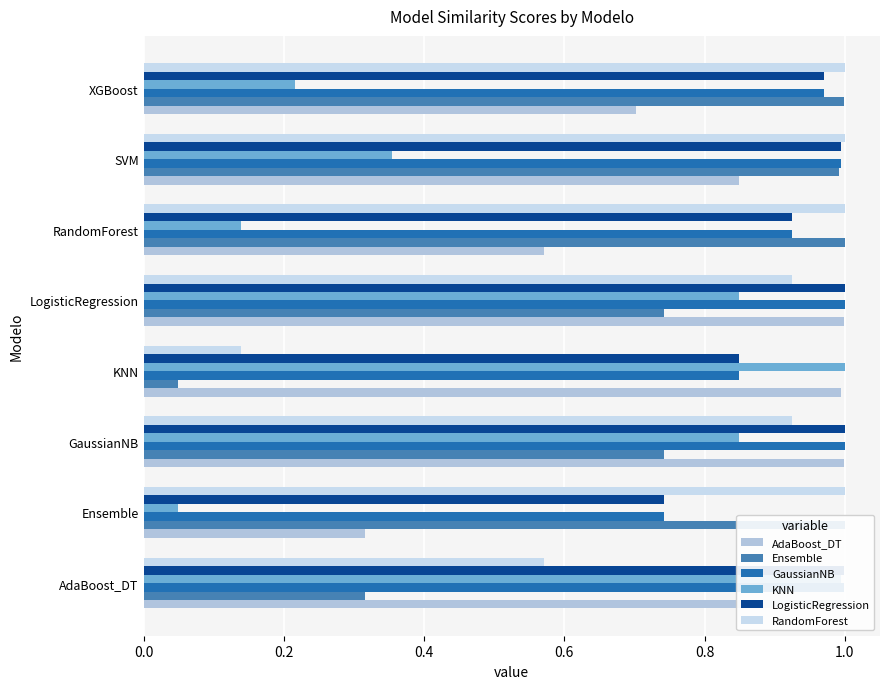

Which series has the largest total across all categories?

GaussianNB